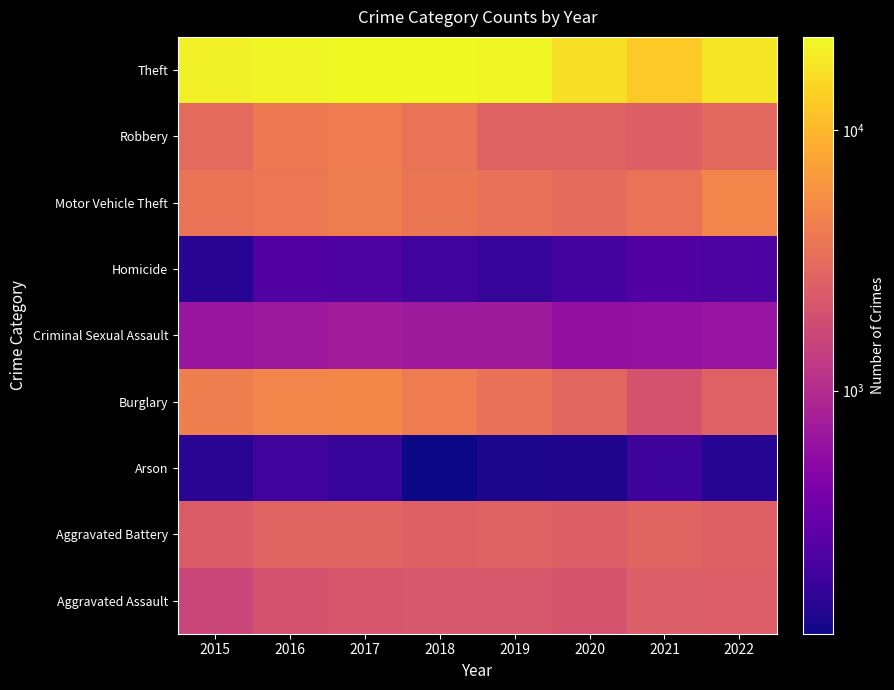

Reading left to right, extract all data points from this chart.

Aggravated Assault: 2015=1600	2016=2027	2017=2137	2018=2186	2019=2181	2020=2061	2021=2480	2022=2452
Aggravated Battery: 2015=2407	2016=2763	2017=2759	2018=2570	2019=2678	2020=2543	2021=2737	2022=2605
Arson: 2015=150	2016=197	2017=175	2018=117	2019=130	2020=137	2021=190	2022=145
Burglary: 2015=4299	2016=4850	2017=4959	2018=4126	2019=3439	2020=2877	2021=2019	2022=2638
Criminal Sexual Assault: 2015=648	2016=691	2017=755	2018=704	2019=717	2020=591	2021=599	2022=635
Homicide: 2015=149	2016=242	2017=235	2018=196	2019=176	2020=205	2021=244	2022=229
Motor Vehicle Theft: 2015=3595	2016=3945	2017=4331	2018=3730	2019=3424	2020=3145	2021=3507	2022=4848
Robbery: 2015=3055	2016=4013	2017=4165	2018=3539	2019=2714	2020=2675	2021=2538	2022=2982
Theft: 2015=20140	2016=21460	2017=22628	2018=22702	2019=22023	2020=16946	2021=12731	2022=17764